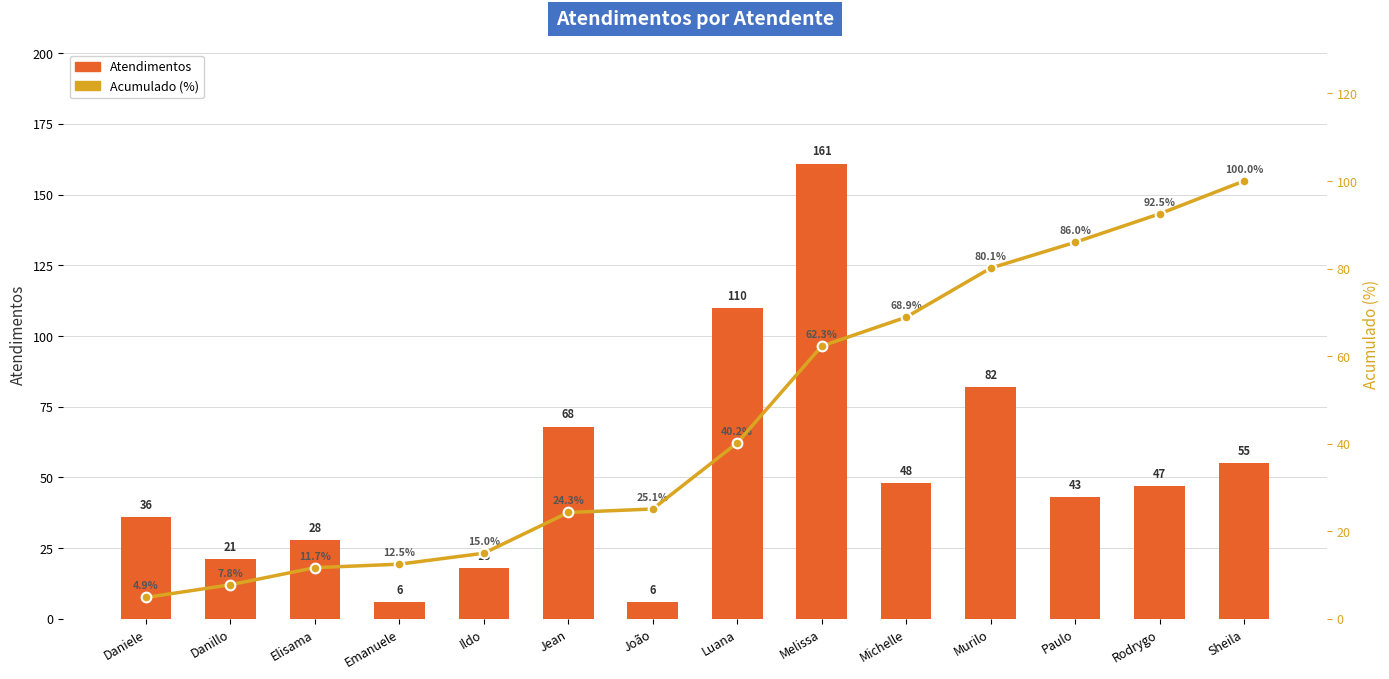

What are all the series names shown in the legend?

Atendimentos, Acumulado (%)